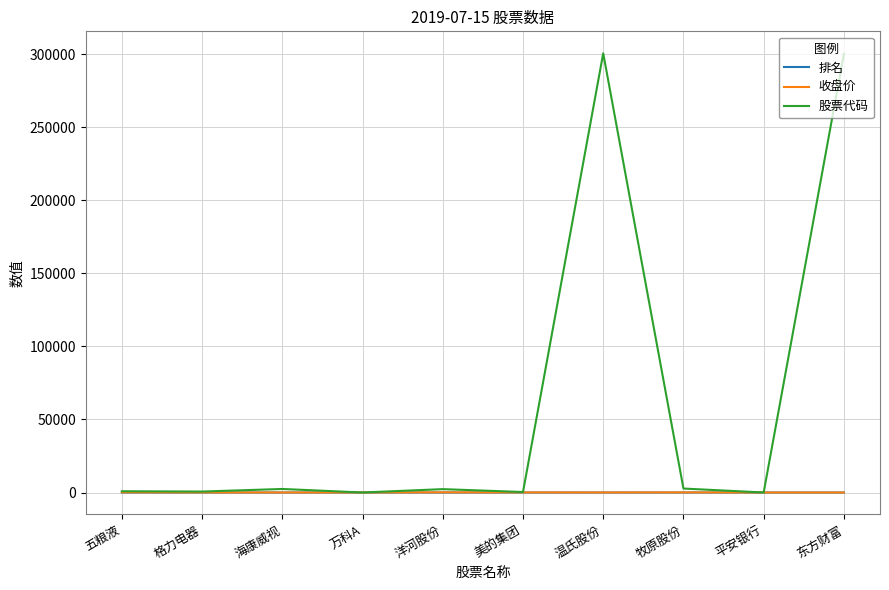

At which label is 股票代码 closest to 150249?

牧原股份